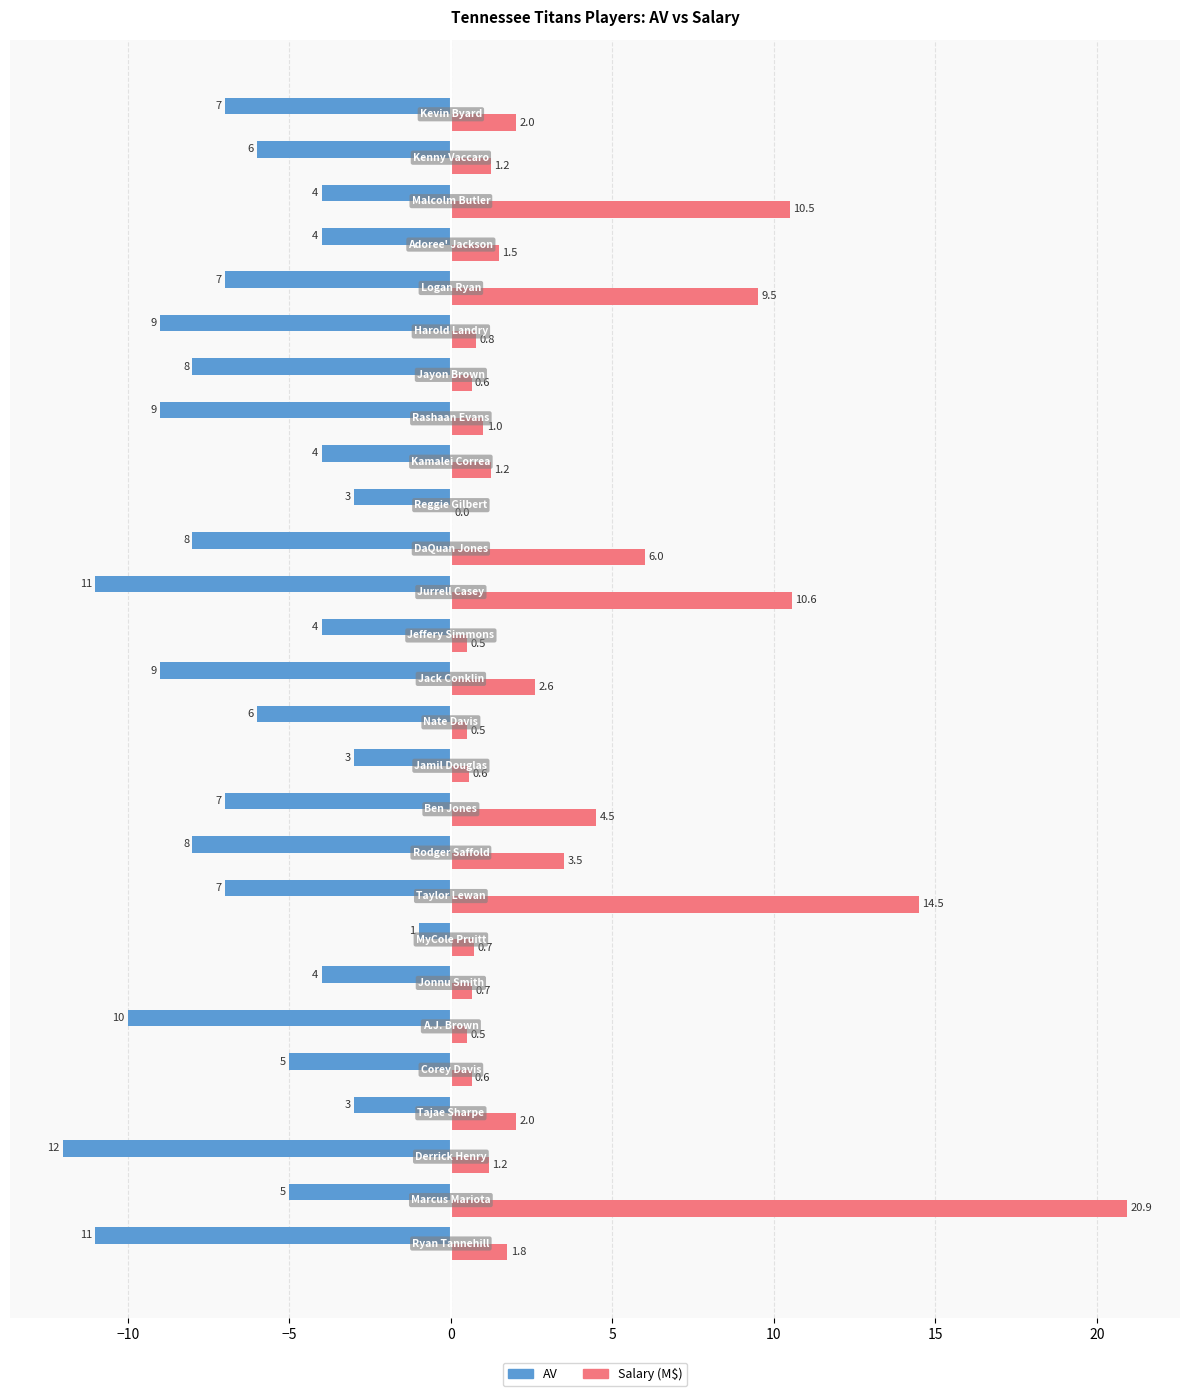

What is the maximum value shown in the chart?

20.9